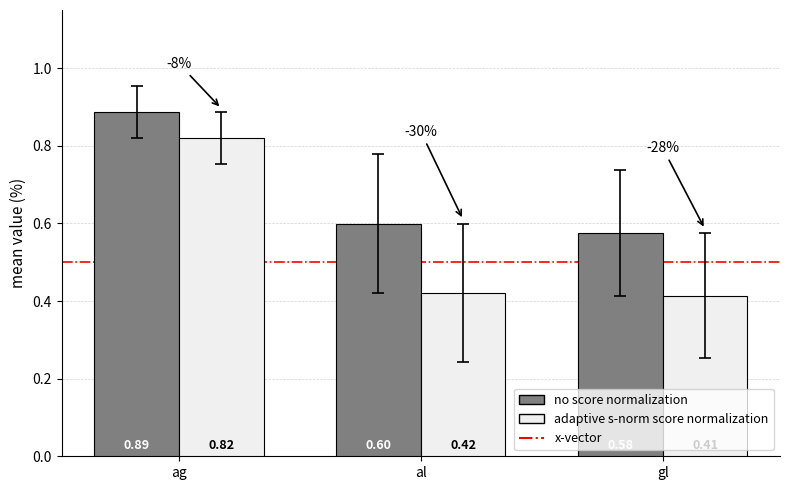

Which category has the lowest value in the adaptive s-norm score normalization series?

gl